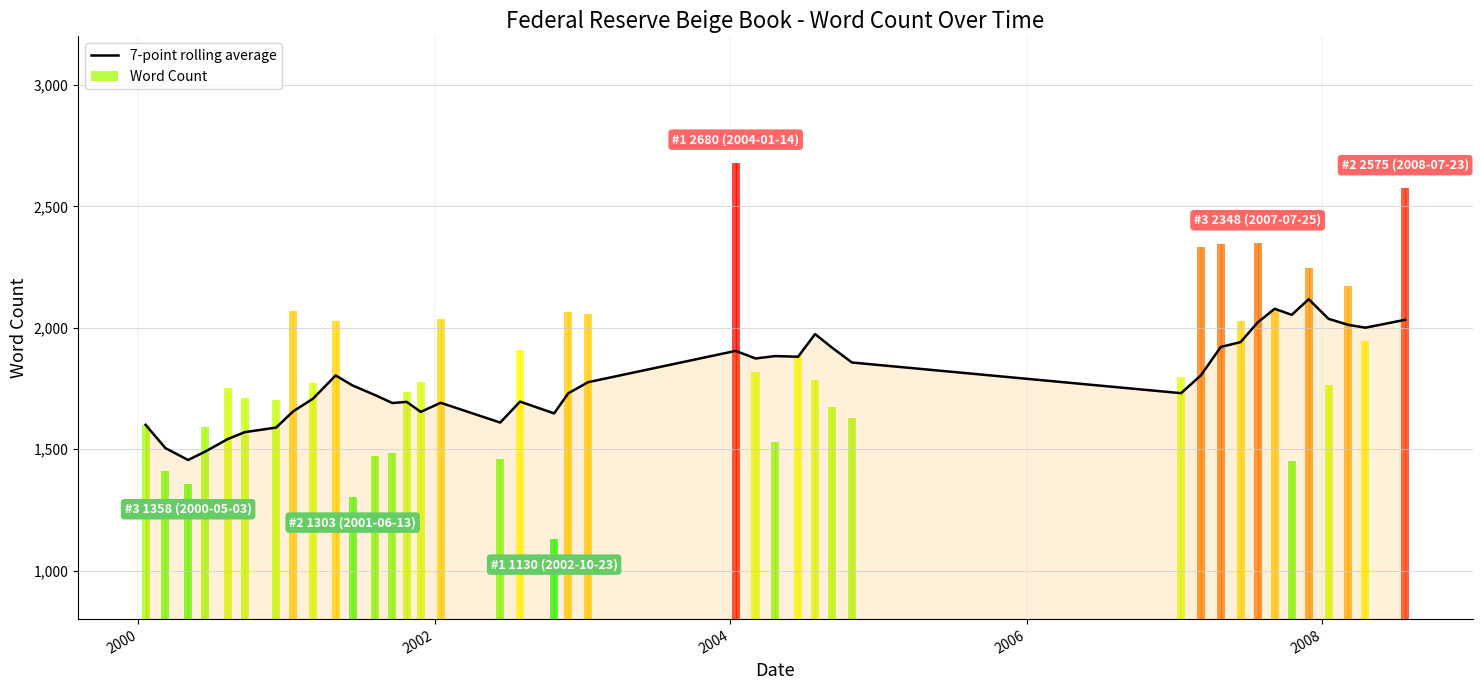

What is the maximum value for 7-point rolling average?

2117.3